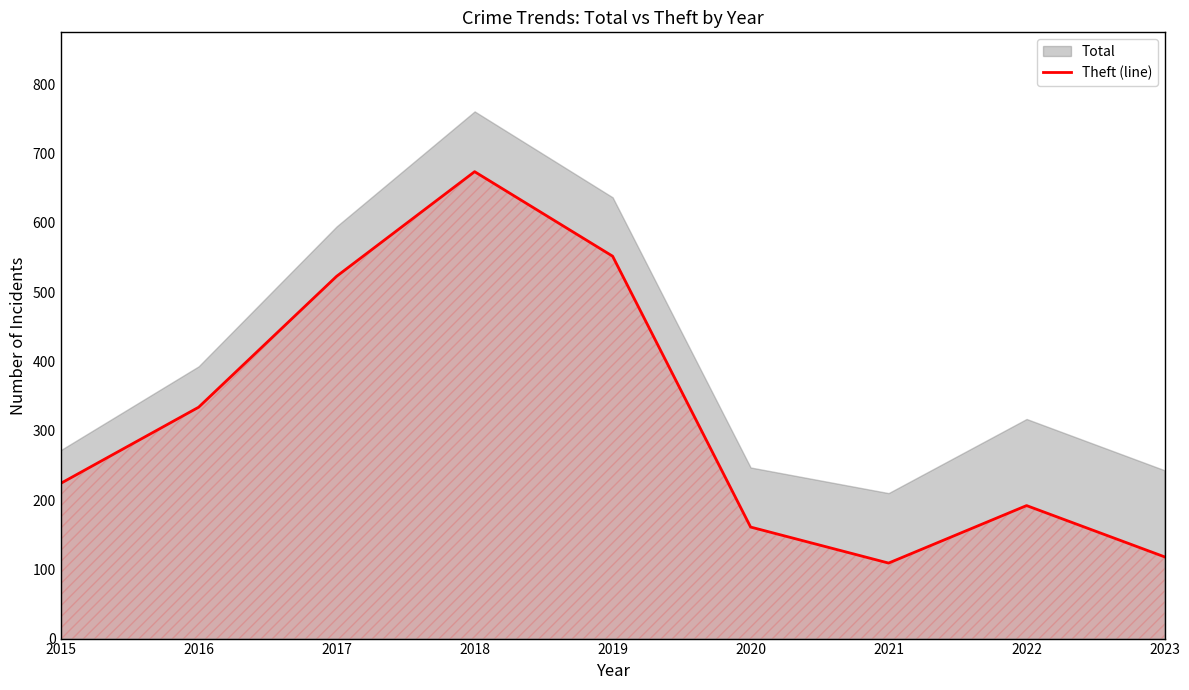

Reading right to left, what are all the values shown in this chart?

118	192	109	161	552	674	523	334	224